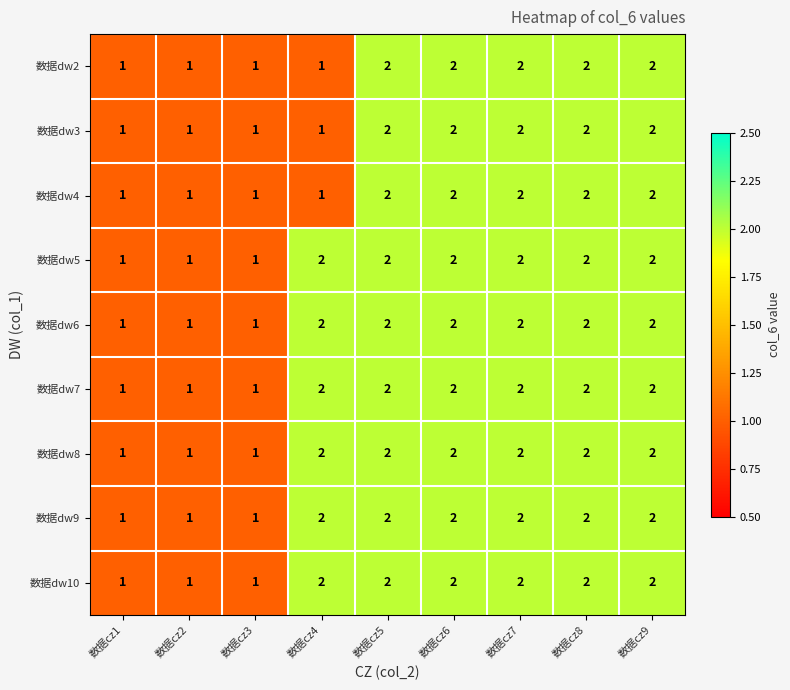

Count the 数据dw4 values in the range 1 to 2.

9